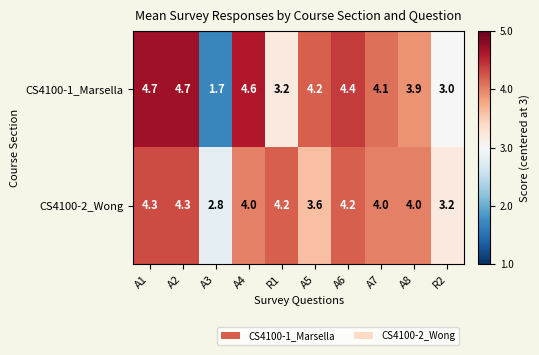

How many series are shown in this chart?

2